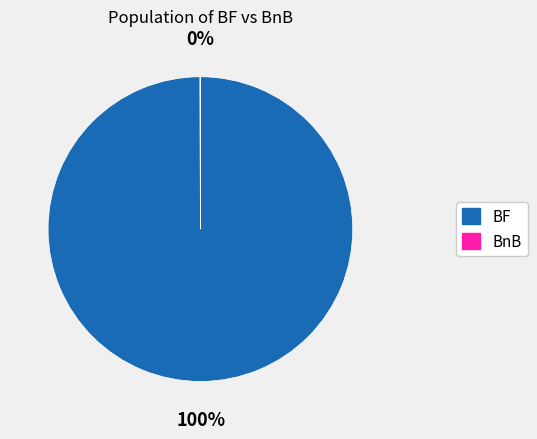

Is there any slice that represents more than half of the pie?

Yes